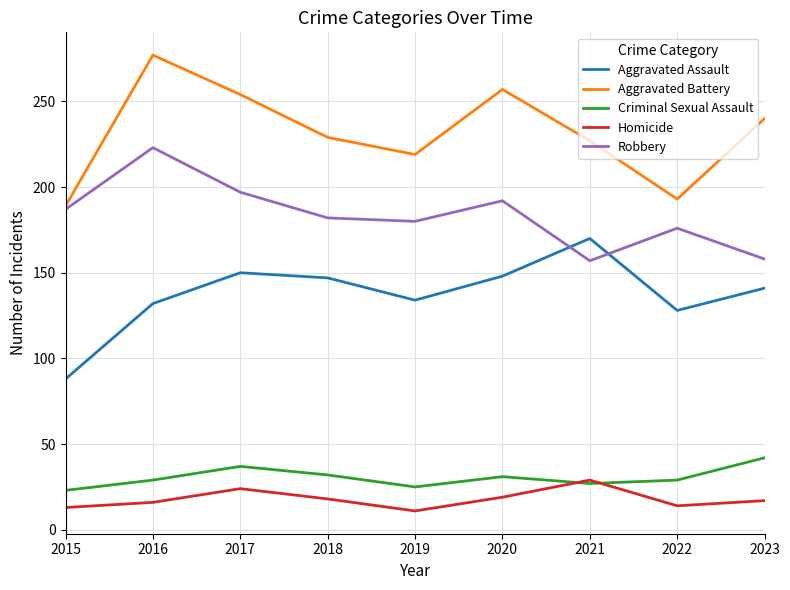

List the series in order of their peak value, highest first.

Aggravated Battery, Robbery, Aggravated Assault, Criminal Sexual Assault, Homicide